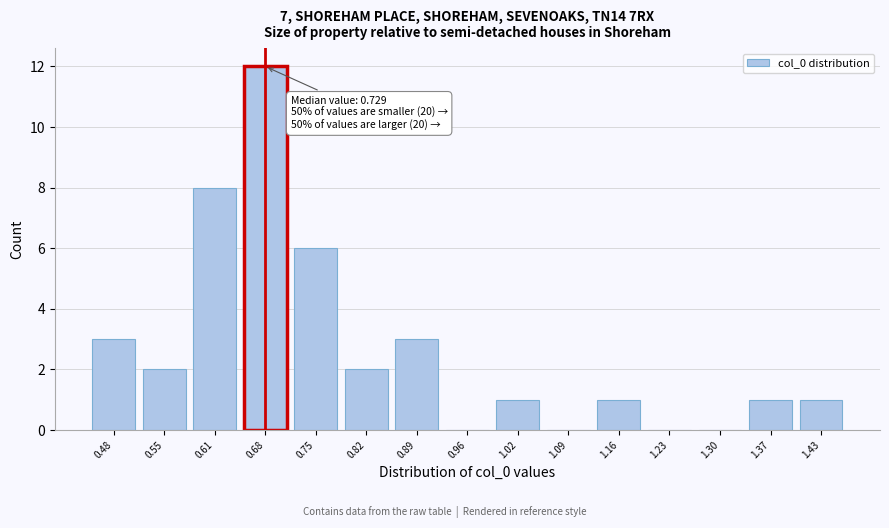

Reading left to right, extract all data points from this chart.

0.48=3	0.55=2	0.61=8	0.68=12	0.75=6	0.82=2	0.89=3	0.96=0	1.02=1	1.09=0	1.16=1	1.23=0	1.30=0	1.37=1	1.43=1